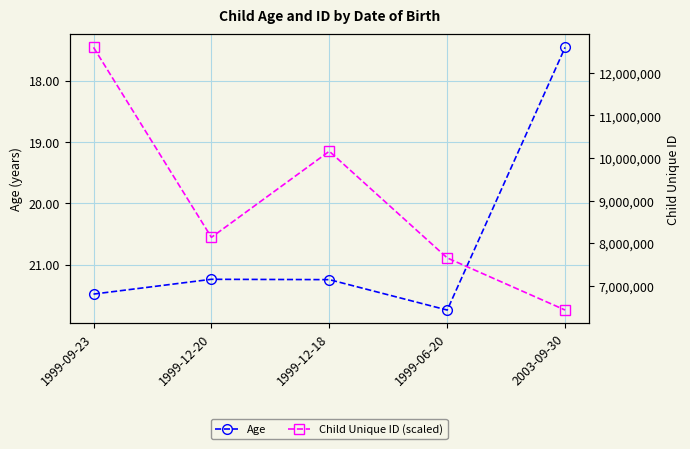

What is the label of the 3rd point from the left?

1999-12-18